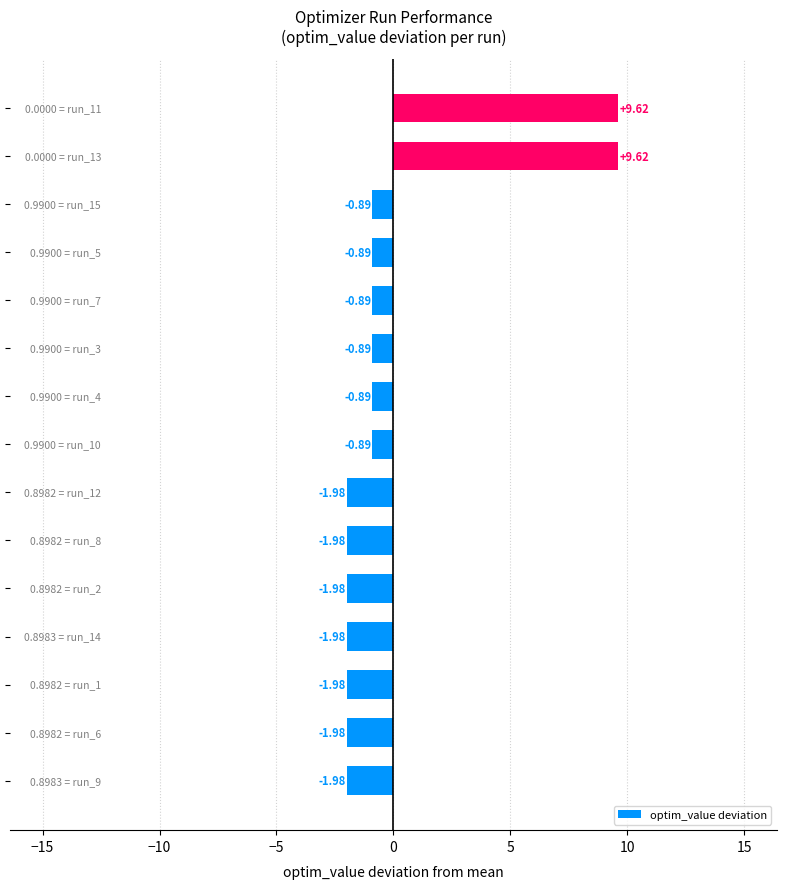

What is the difference between the maximum and minimum values?

11.6